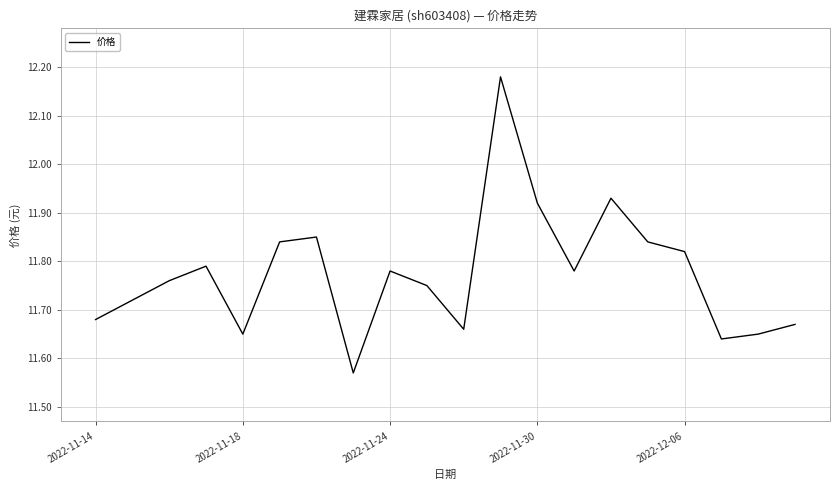

What is the difference between the maximum and minimum values?

0.6